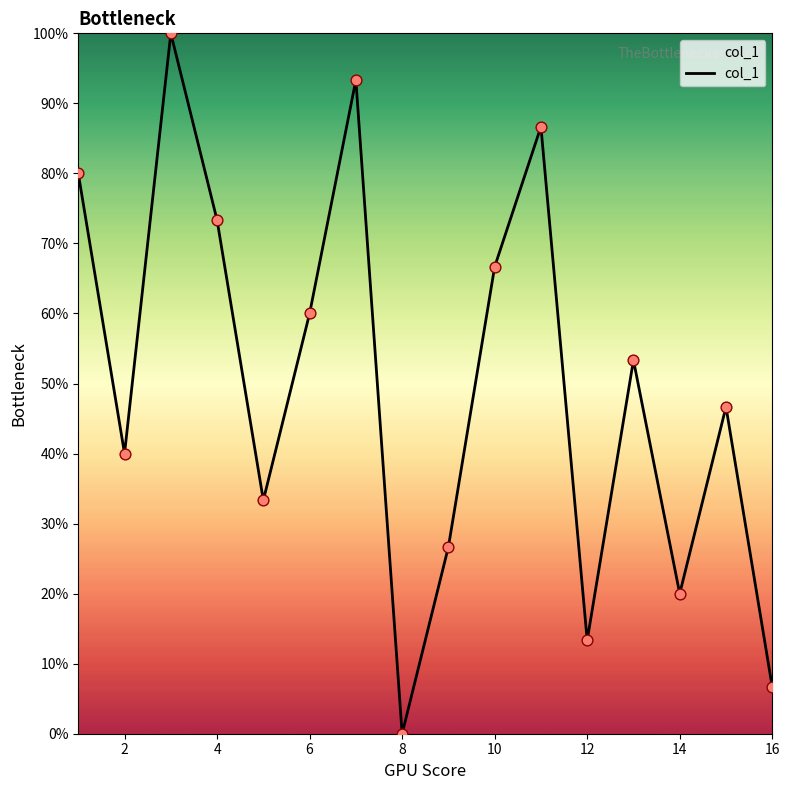

What is the difference between the maximum and minimum values?

100.0